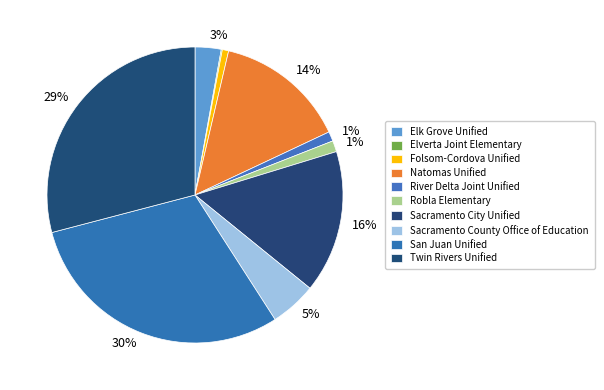

Rank the categories by value from lowest to highest.

Elverta Joint Elementary, Folsom-Cordova Unified, River Delta Joint Unified, Robla Elementary, Elk Grove Unified, Sacramento County Office of Education, Natomas Unified, Sacramento City Unified, Twin Rivers Unified, San Juan Unified